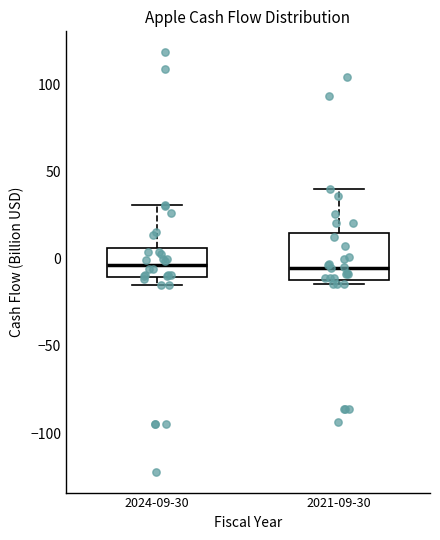

Comparing the boxes themselves (not the whiskers), which one is the tallest?

2021-09-30